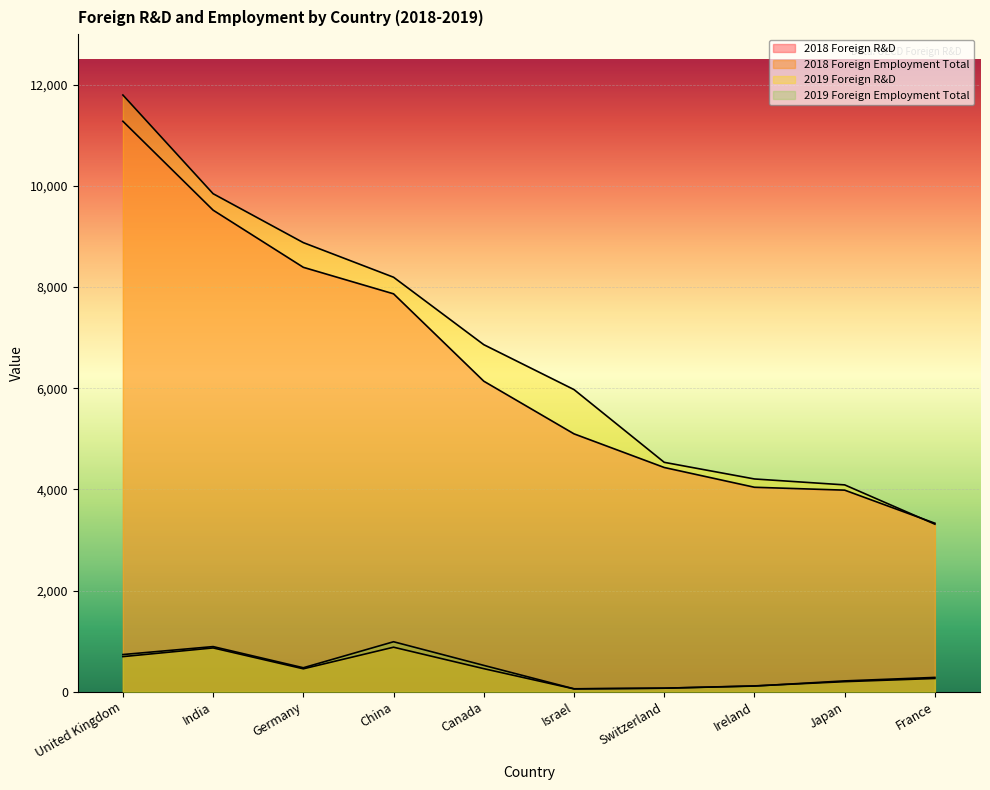

Is it true that 2018 Foreign R&D equals 3986 at Japan?

True